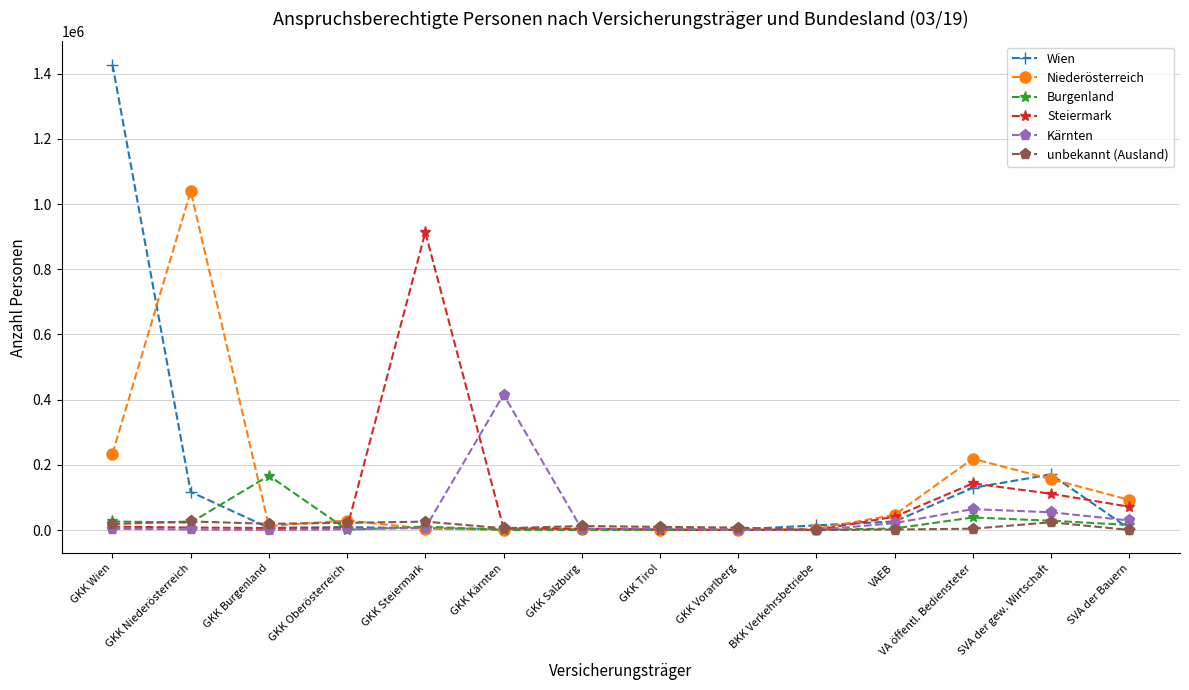

True or false: Kärnten has more than 2 points higher than both neighbors.

True